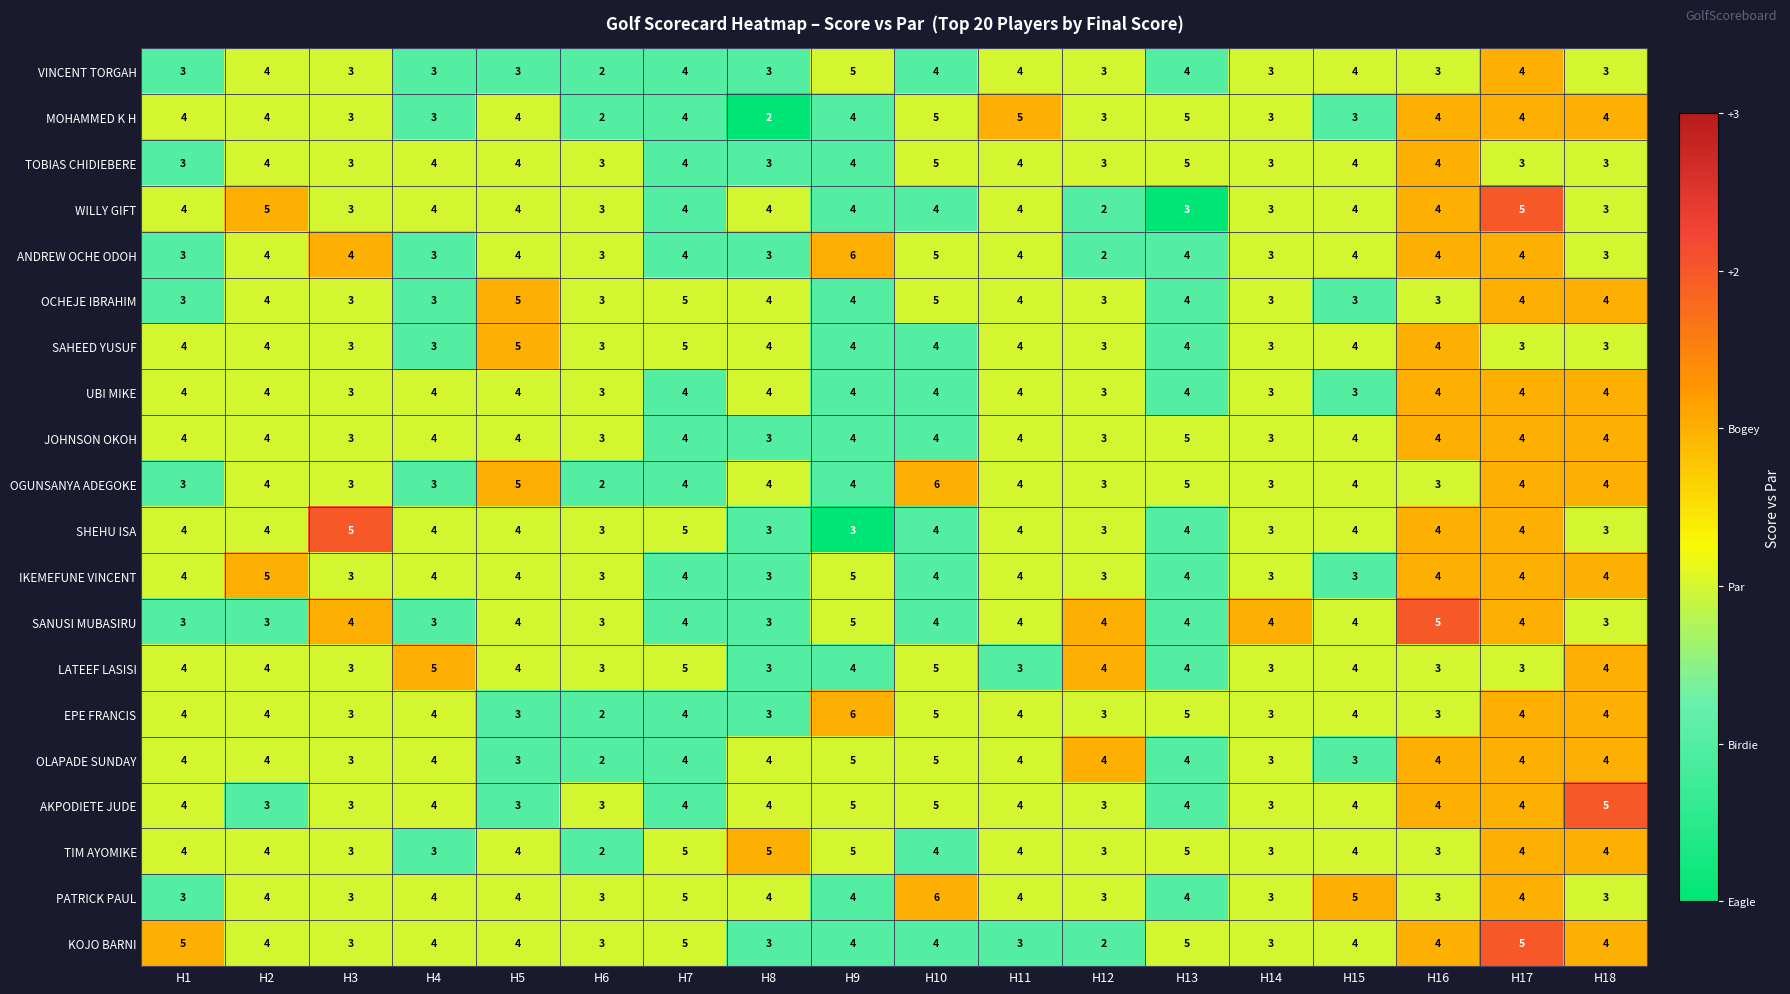

What is the maximum value for LATEEF LASISI?

5